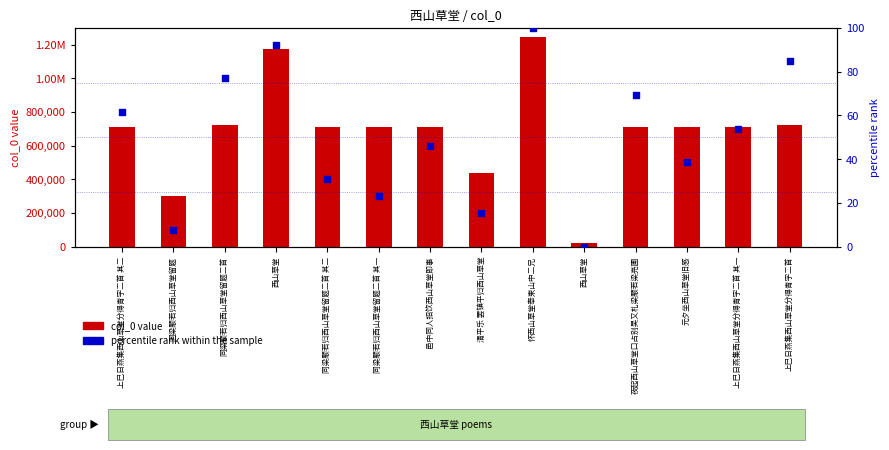

At how many categories does at least one series exceed 14605?

14